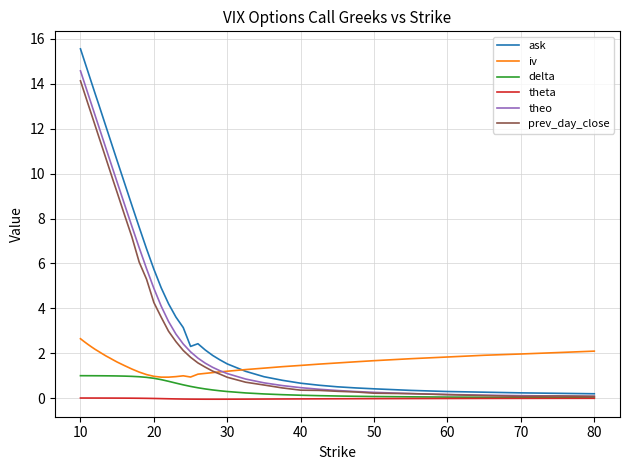

Which series has the largest range (max minus min)?

ask